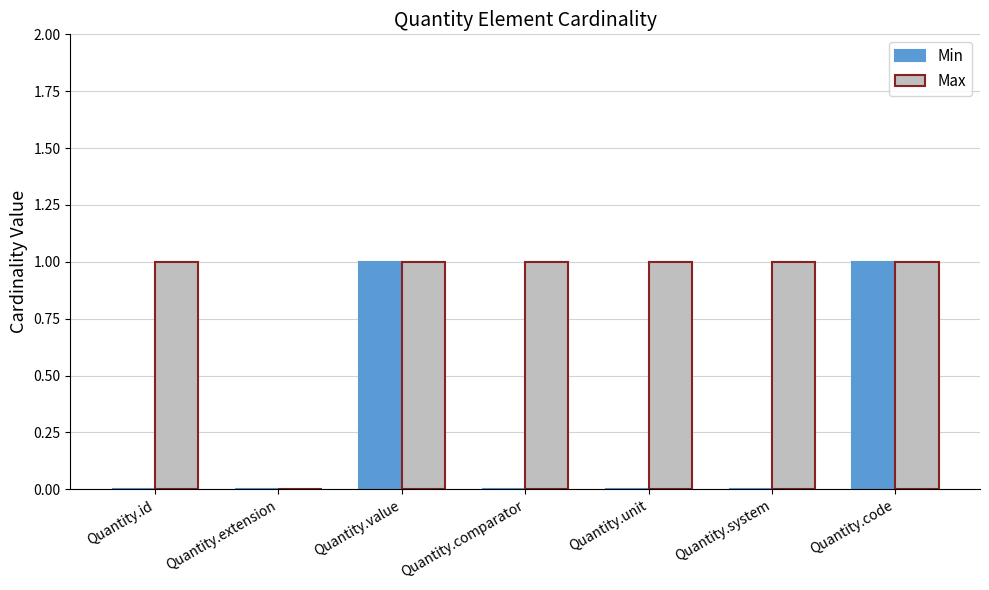

Reading right to left, transcribe all the data shown in this chart.

Min: 1	0	0	0	1	0	0
Max: 1	1	1	1	1	0	1